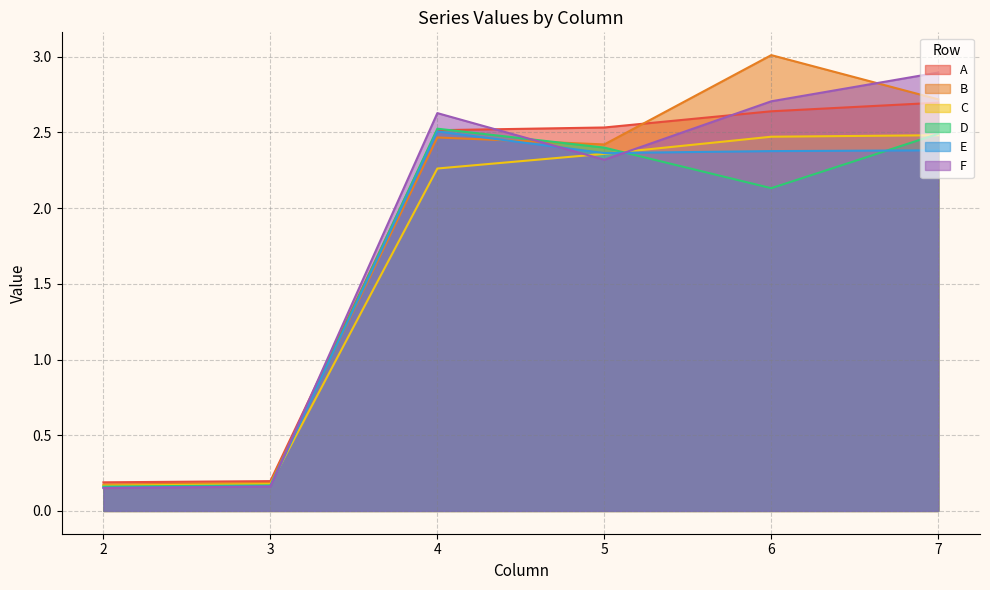

At which label does C reach its minimum?

2